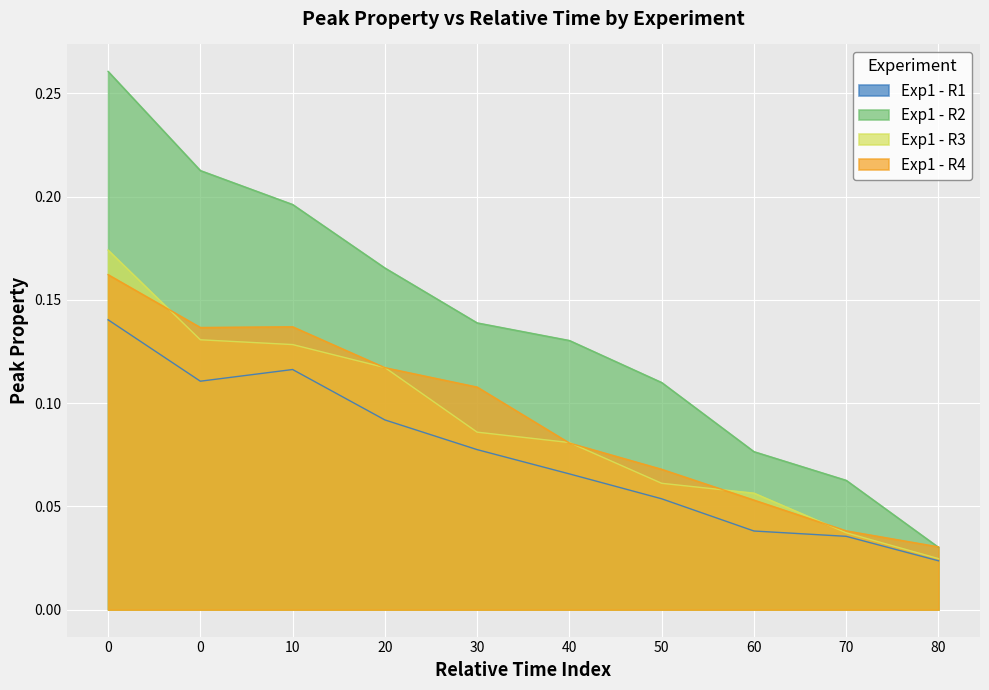

List the series in order of their peak value, highest first.

Exp1 - R2, Exp1 - R3, Exp1 - R4, Exp1 - R1